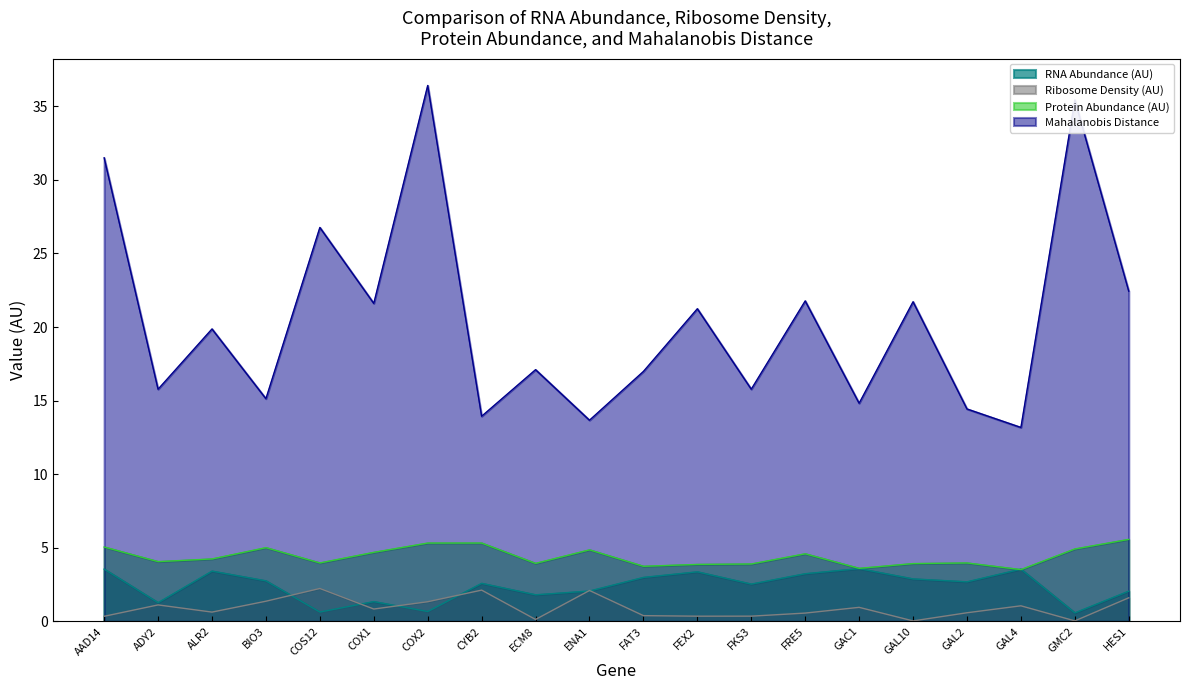

What position from the right is FKS3?

8